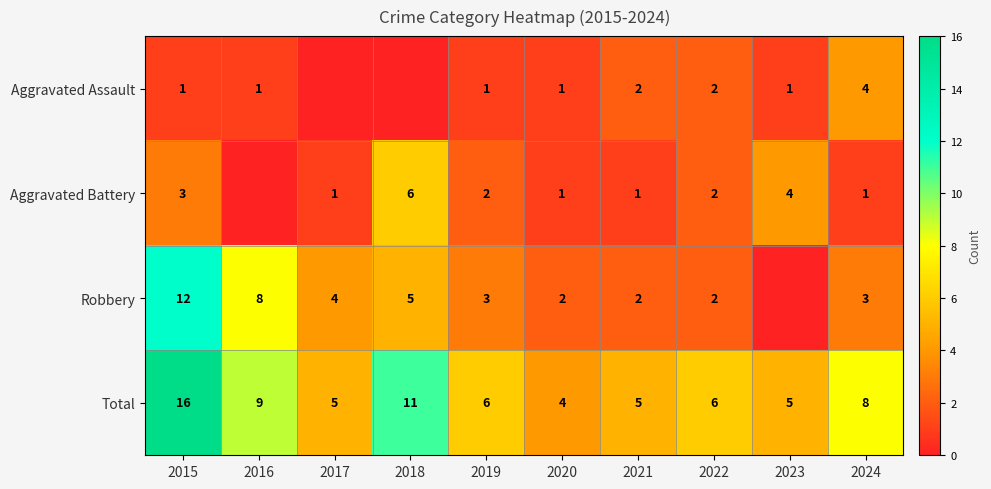

How many values in the Total series are below 6?

4